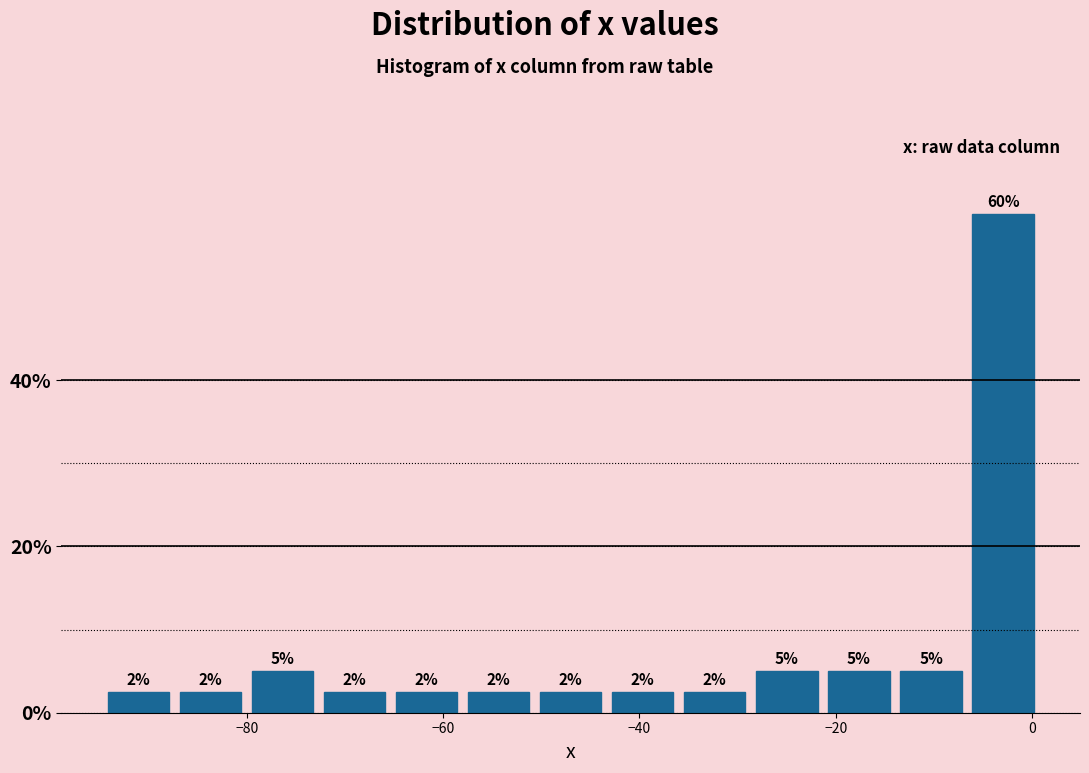

Around what value on the x-axis is the tallest bar? Give the approximate position of its centre, as read against the axis.

-2